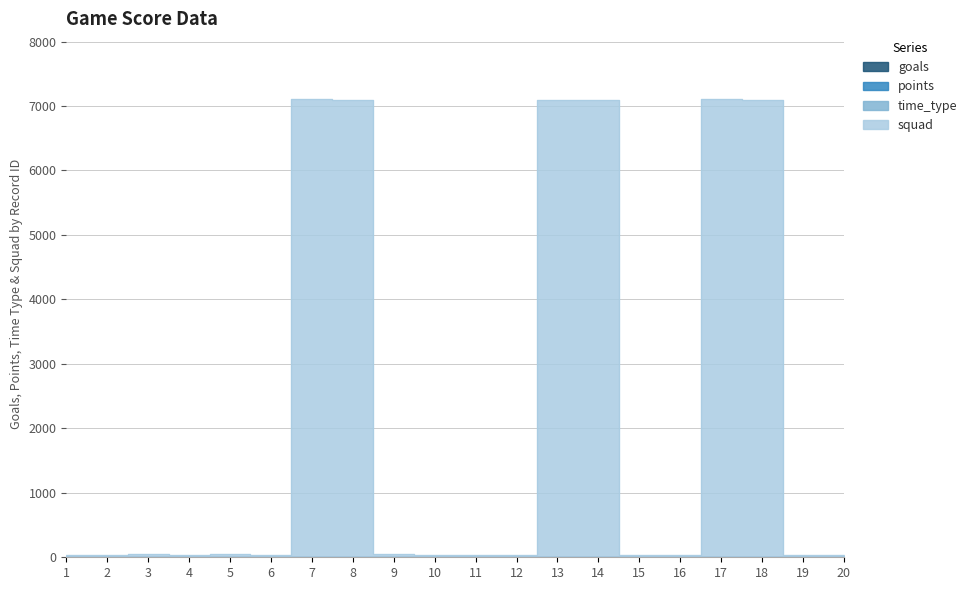

How many values in the goals series are below 1?

5